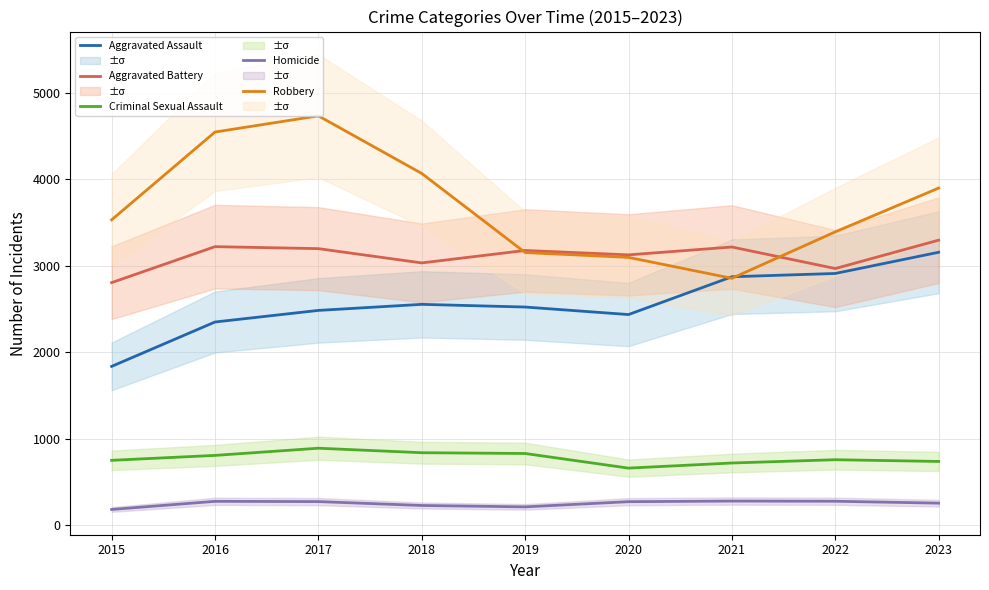

Reading left to right, what are all the values shown in this chart?

Aggravated Assault: 1838	2351	2485	2555	2524	2437	2874	2912	3157
Aggravated Battery: 2806	3222	3199	3034	3178	3127	3218	2969	3297
Criminal Sexual Assault: 752	809	892	840	831	662	721	759	739
Homicide: 184	278	275	230	214	274	281	279	257
Robbery: 3532	4547	4734	4068	3154	3098	2856	3393	3899